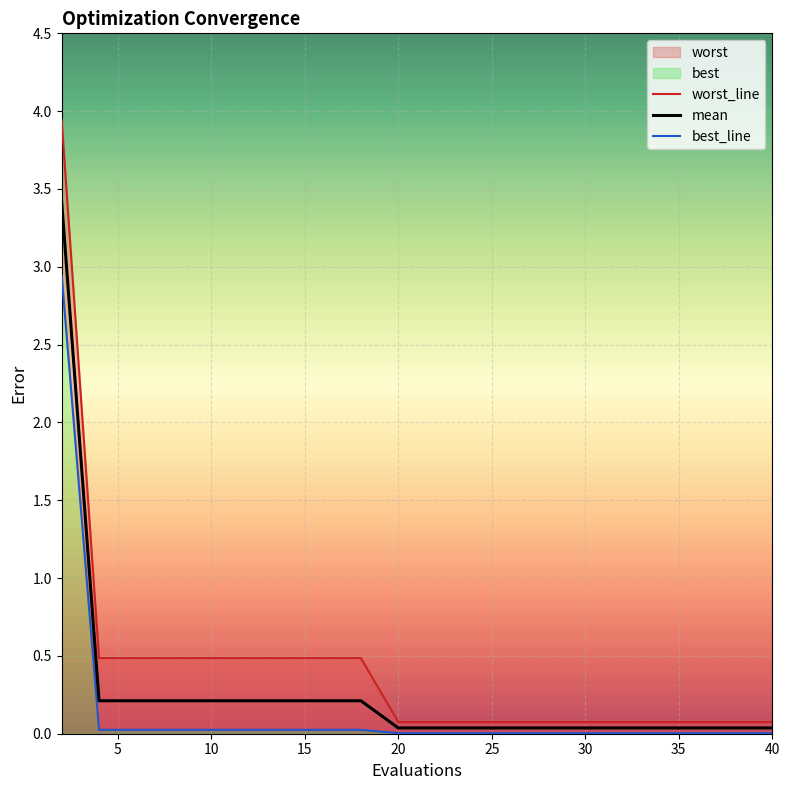

True or false: mean has a value of 0.0 at 30.

True